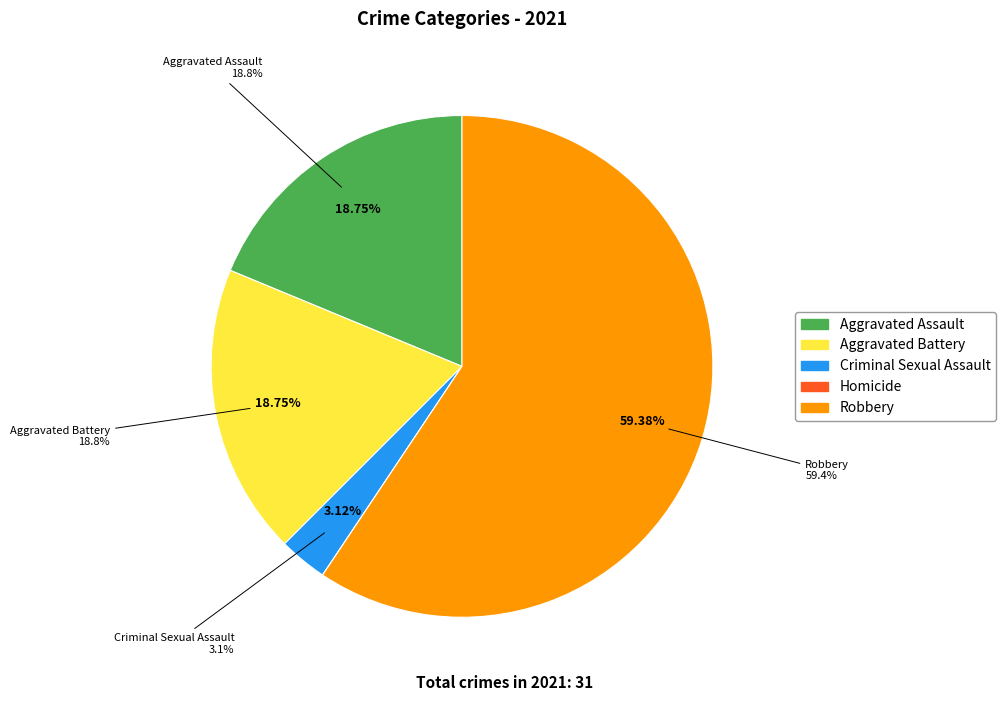

The Aggravated Battery slice represents 29% of the pie. True or false?

False